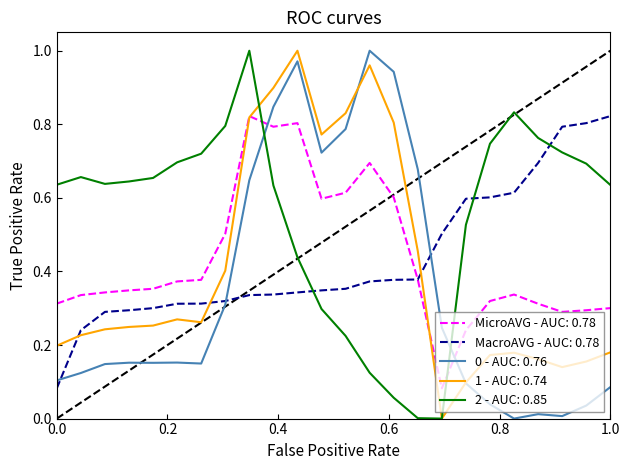

Which series has the largest total across all categories?

2 - AUC: 0.85